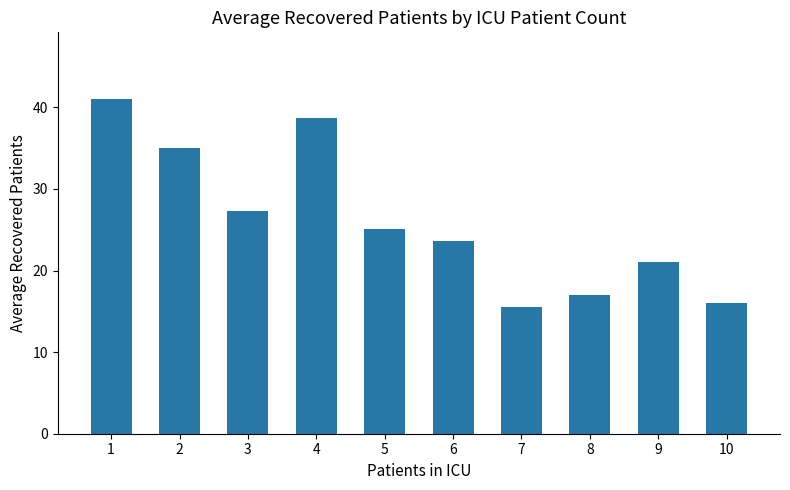

What is the ratio of the value at 1 to the value at 2?

1.2